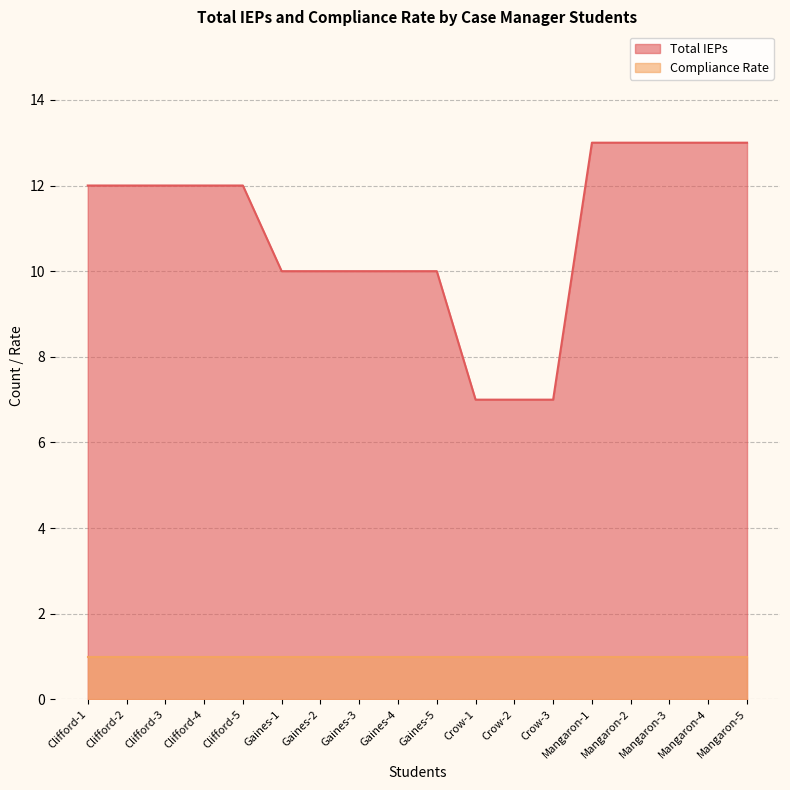

Rank the categories by value from lowest to highest.

Crow-1, Crow-2, Crow-3, Gaines-1, Gaines-2, Gaines-3, Gaines-4, Gaines-5, Clifford-1, Clifford-2, Clifford-3, Clifford-4, Clifford-5, Mangaron-1, Mangaron-2, Mangaron-3, Mangaron-4, Mangaron-5